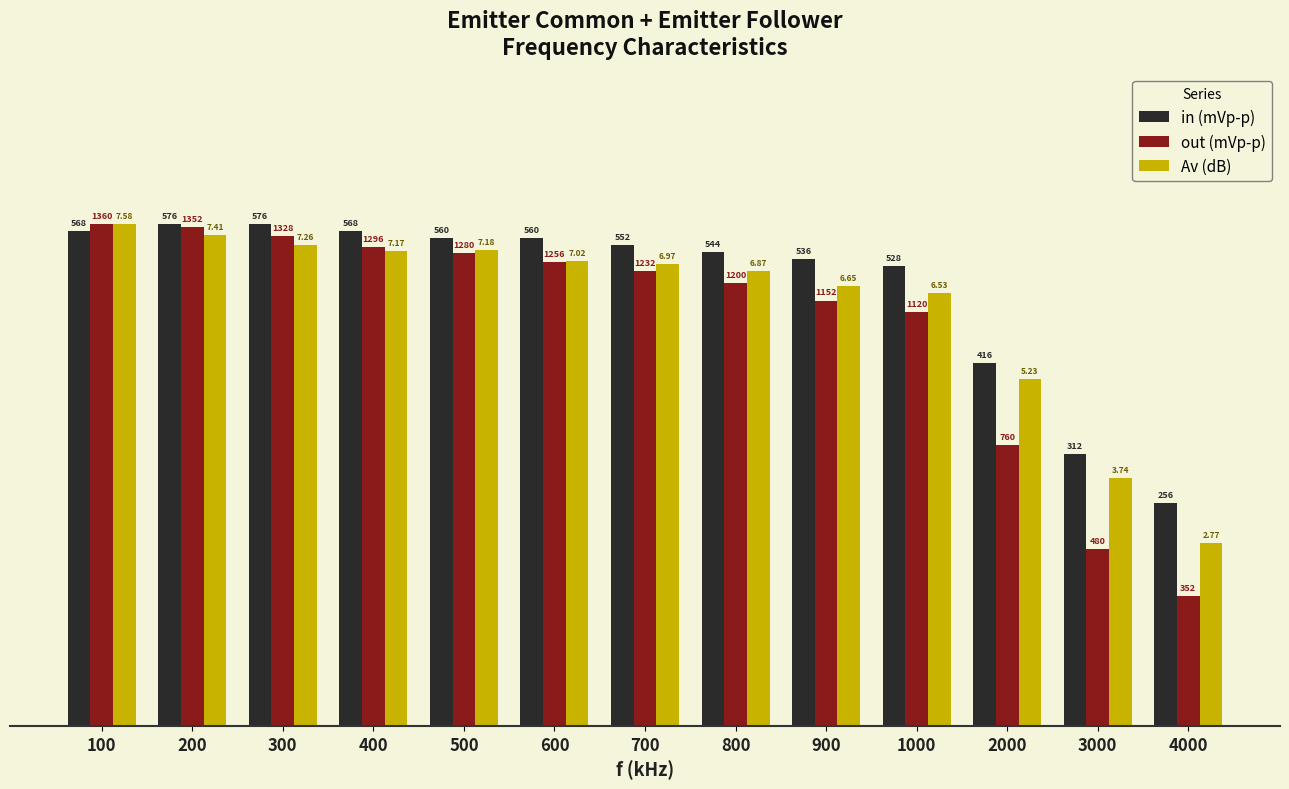

Does the chart contain any negative values?

No